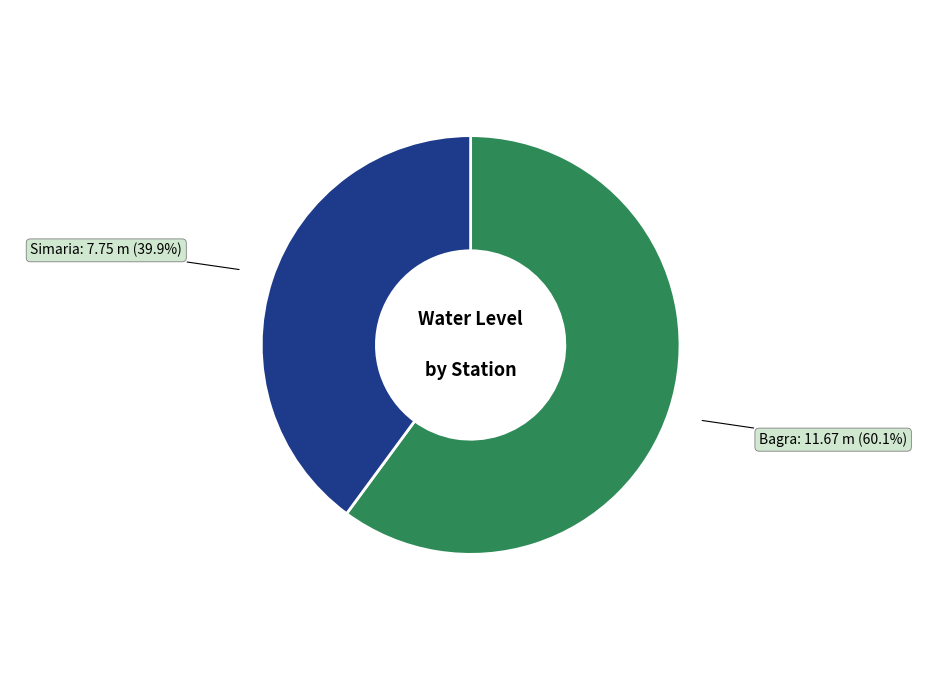

To the nearest percent, what percentage of the pie is Bagra?

60%